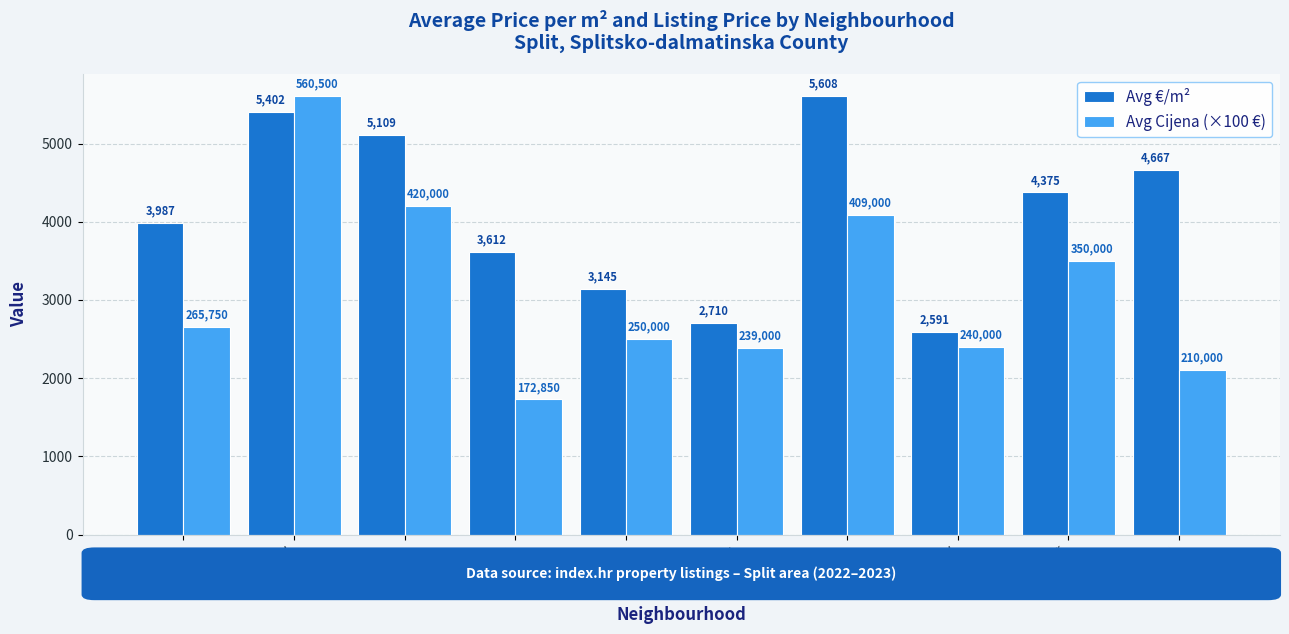

Rank the series by their maximum value, from lowest to highest.

Avg Cijena (×100 €), Avg €/m²